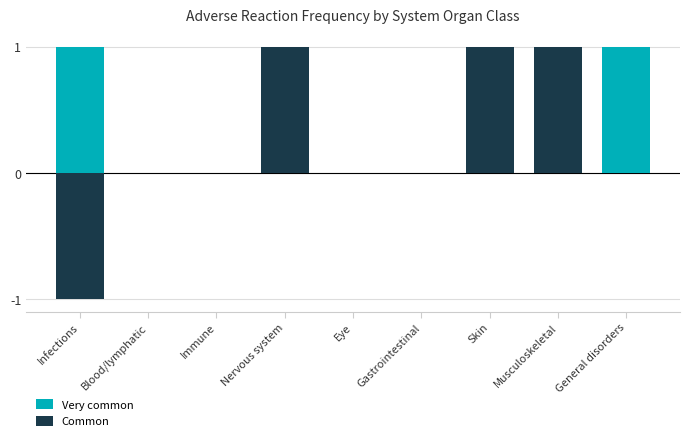

How many positive values does the Common series have?

3